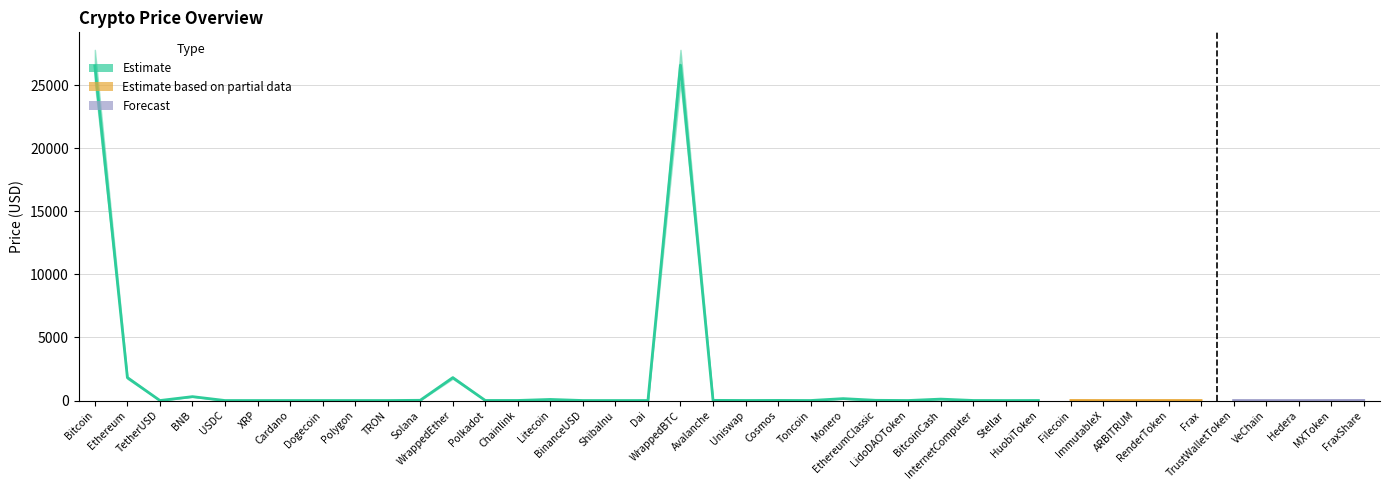

True or false: Price has a value of 4.8 at MXToken.

False